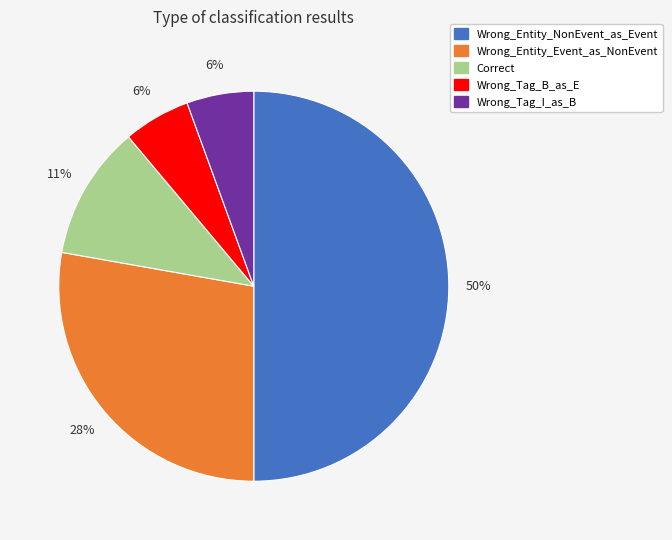

What percentage is the Wrong_Tag_I_as_B slice, to the nearest percent?

6%